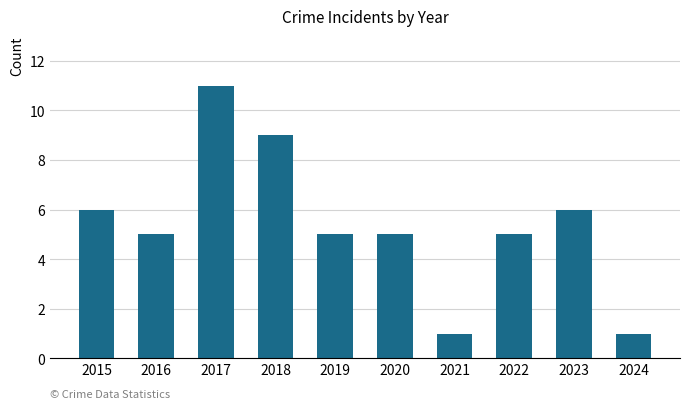

Are the bars horizontal?

No